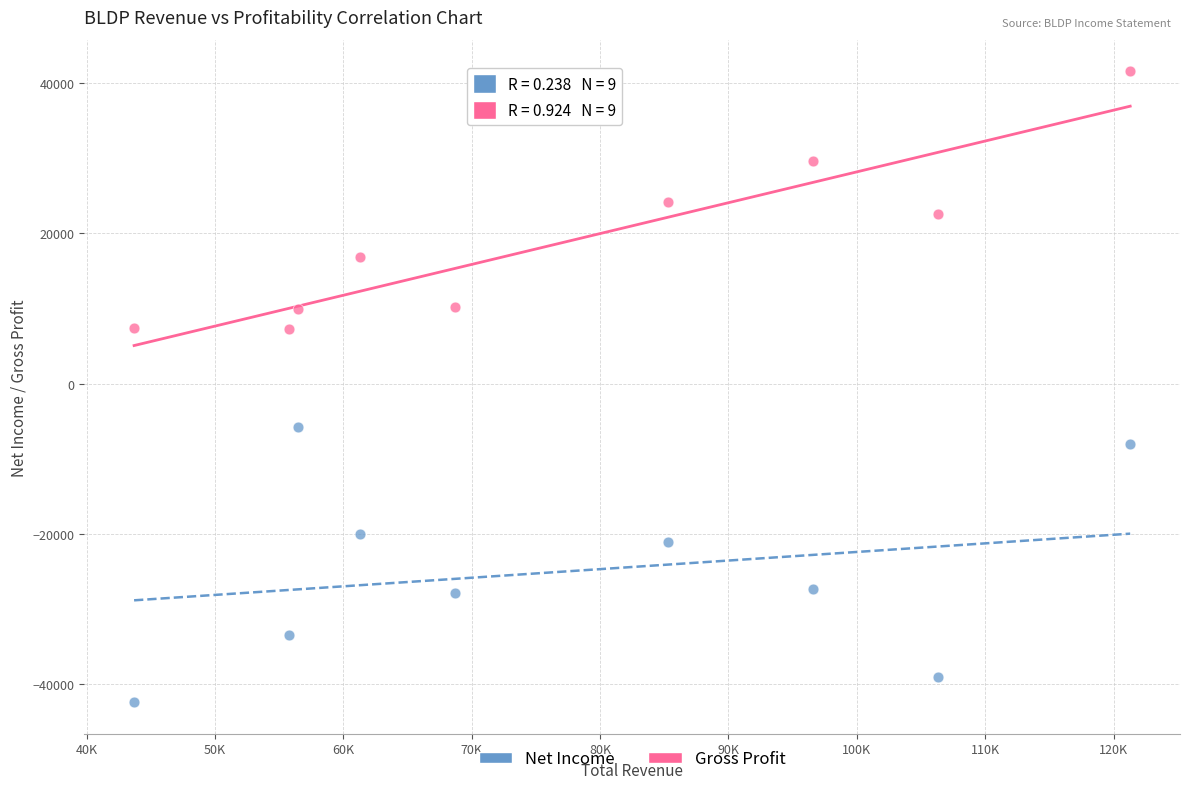

Which series reaches the maximum Y coordinate?

Gross Profit